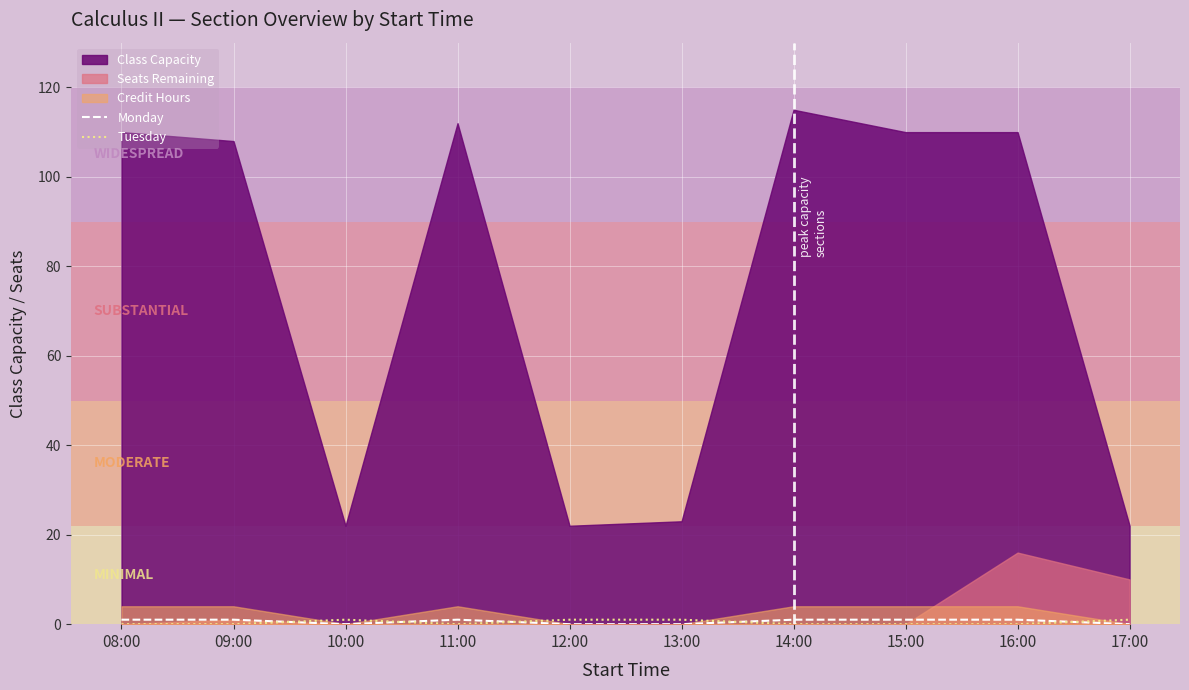

The value of Tuesday at 11:00 is 1. True or false?

False